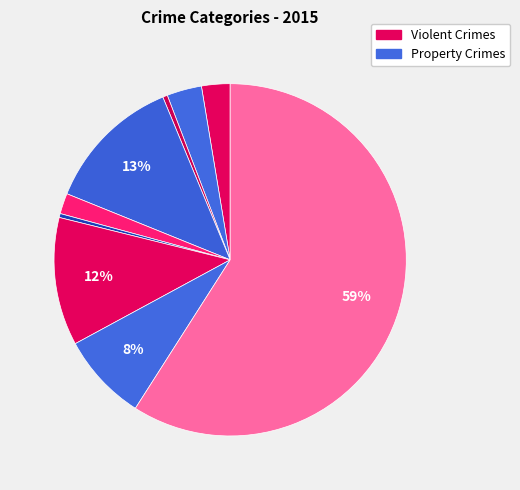

How many segments does this pie chart have?

9